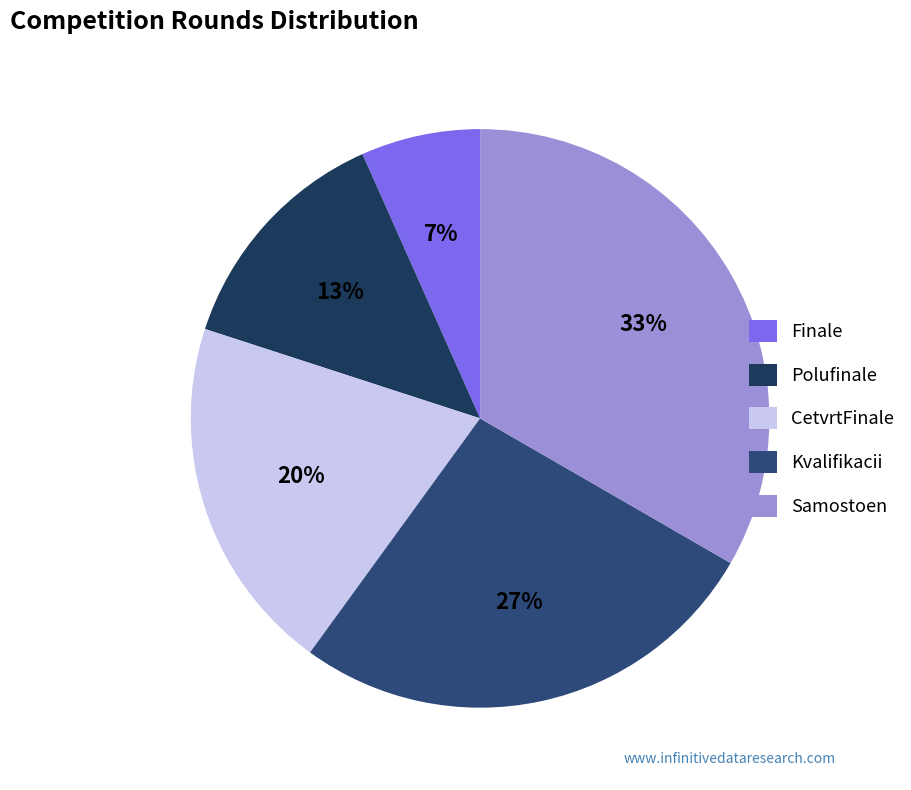

How many segments does this pie chart have?

5